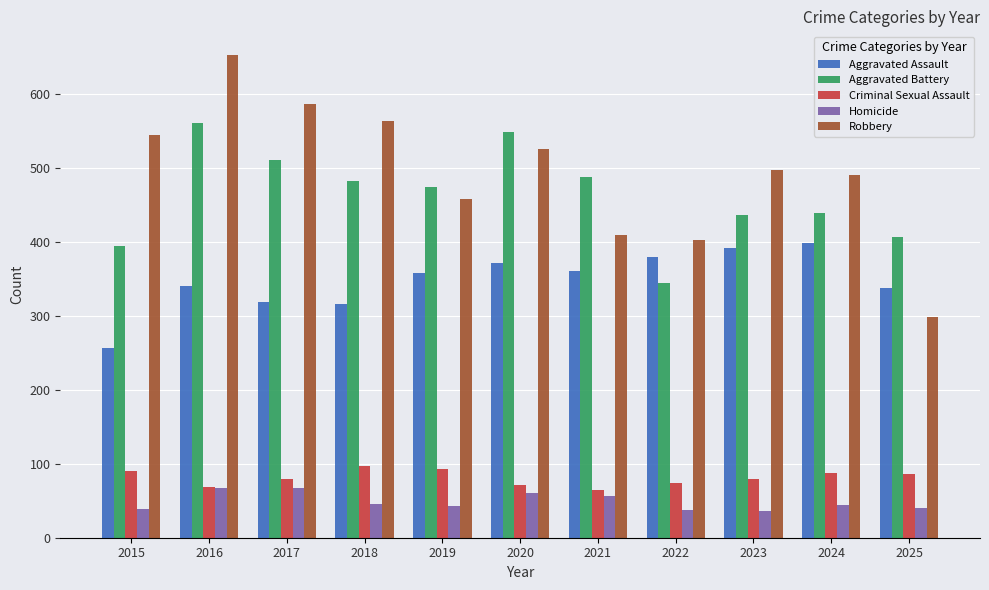

What is the total value across all series at 2016?

1688